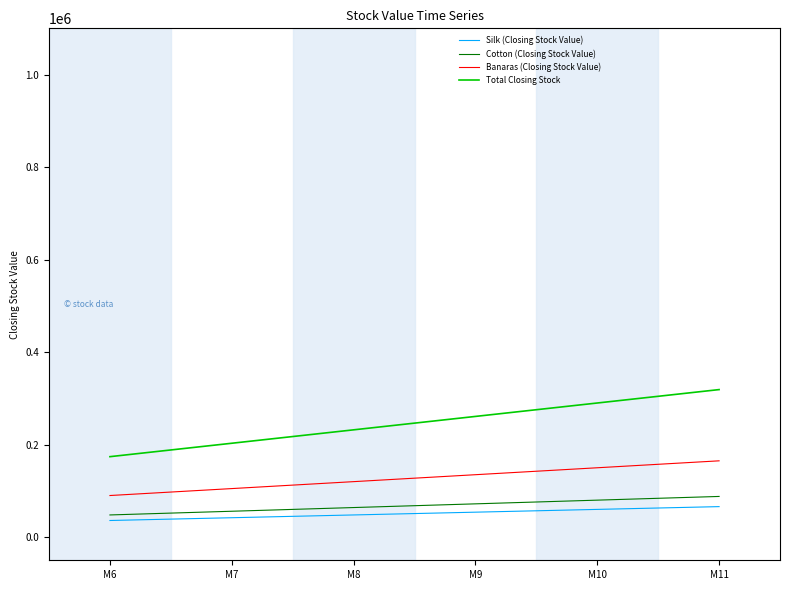

What is the total value across all series at M9?

522000